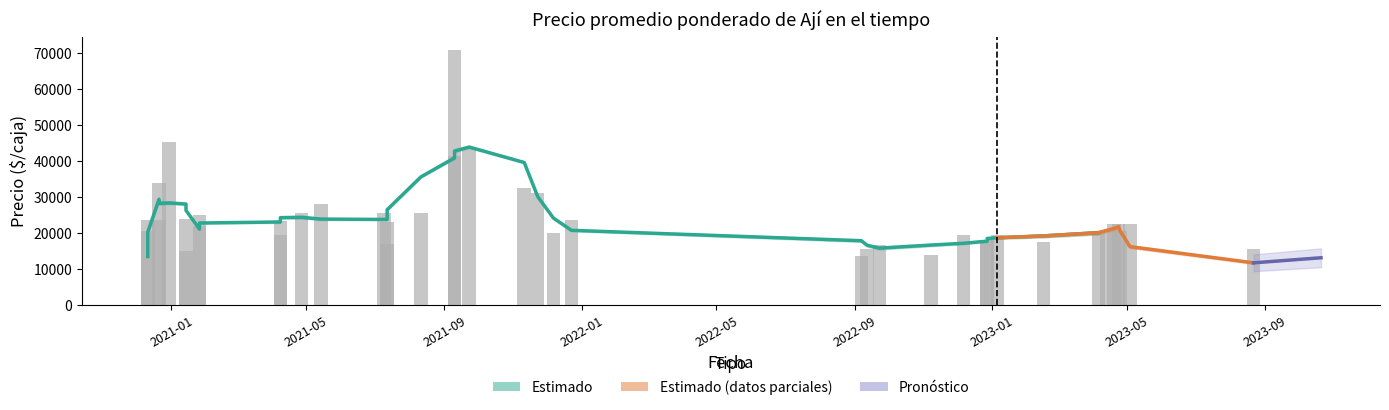

At which label is Precio minimo closest to 42250?

2021-09-23